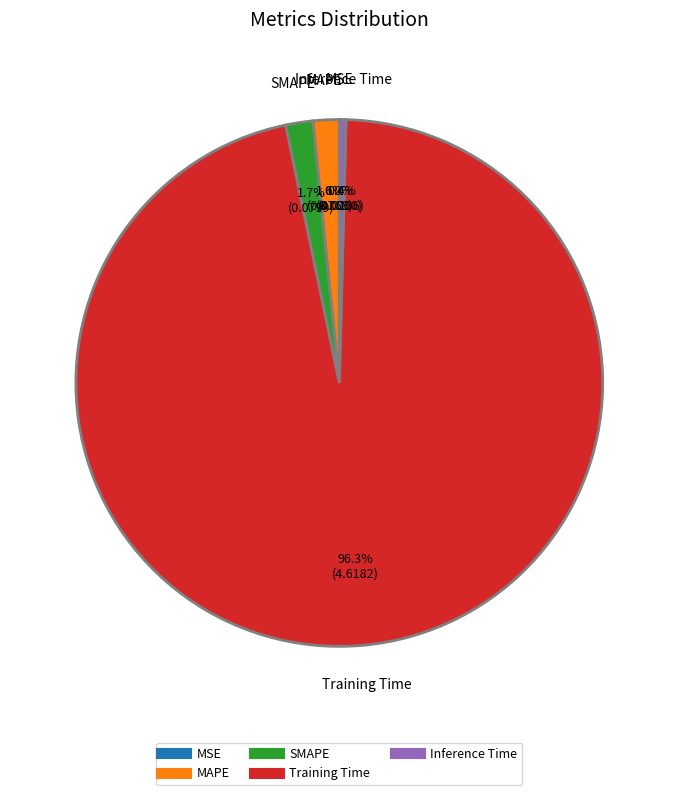

The Training Time slice represents 90% of the pie. True or false?

False